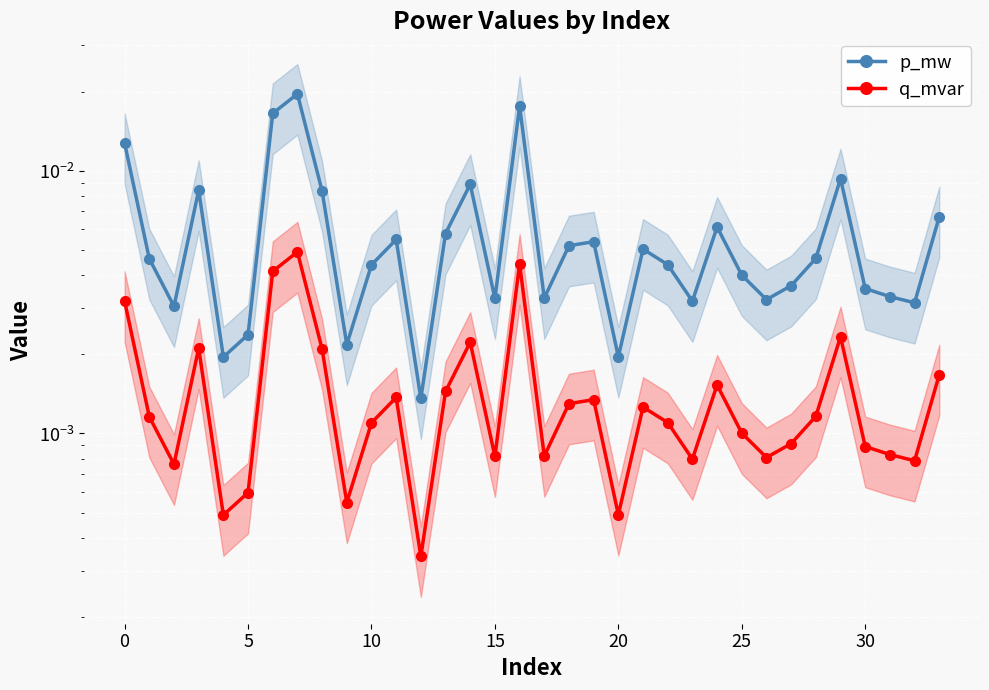

True or false: q_mvar and p_mw intersect in this chart.

False